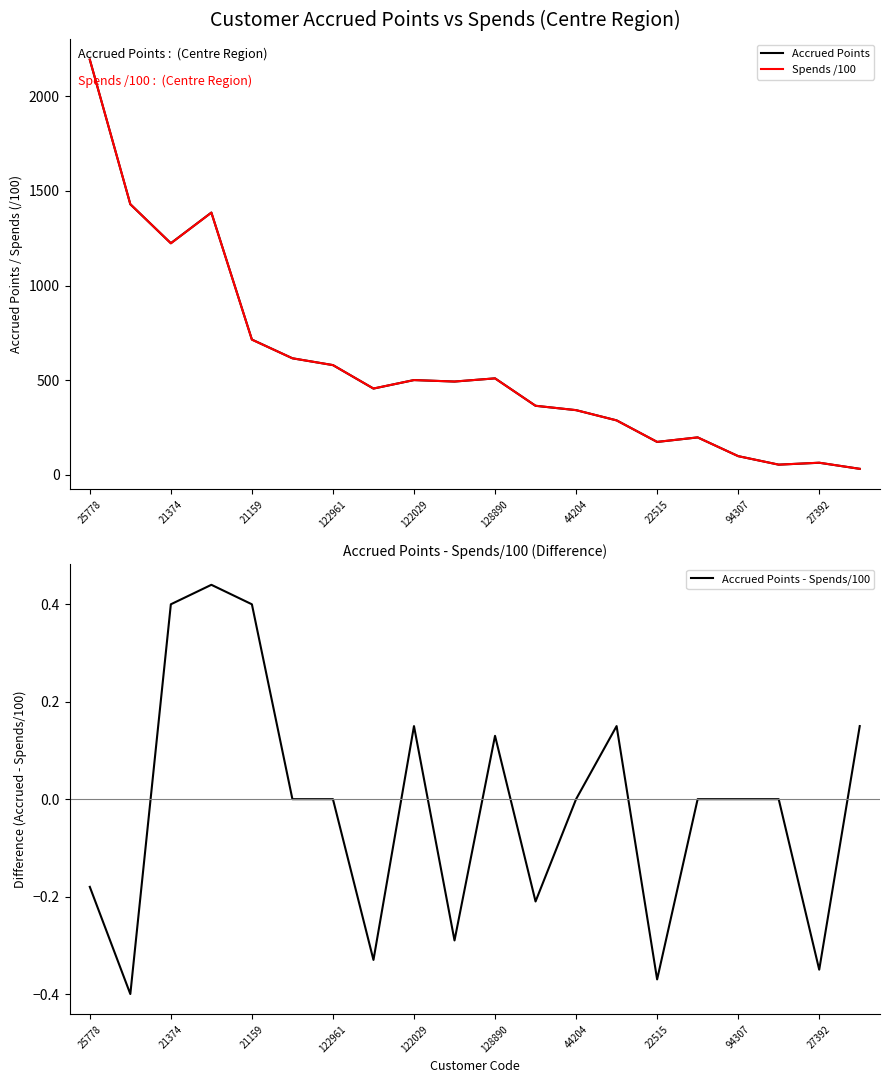

True or false: Accrued Points has a value of 174.0 at 22515.

True